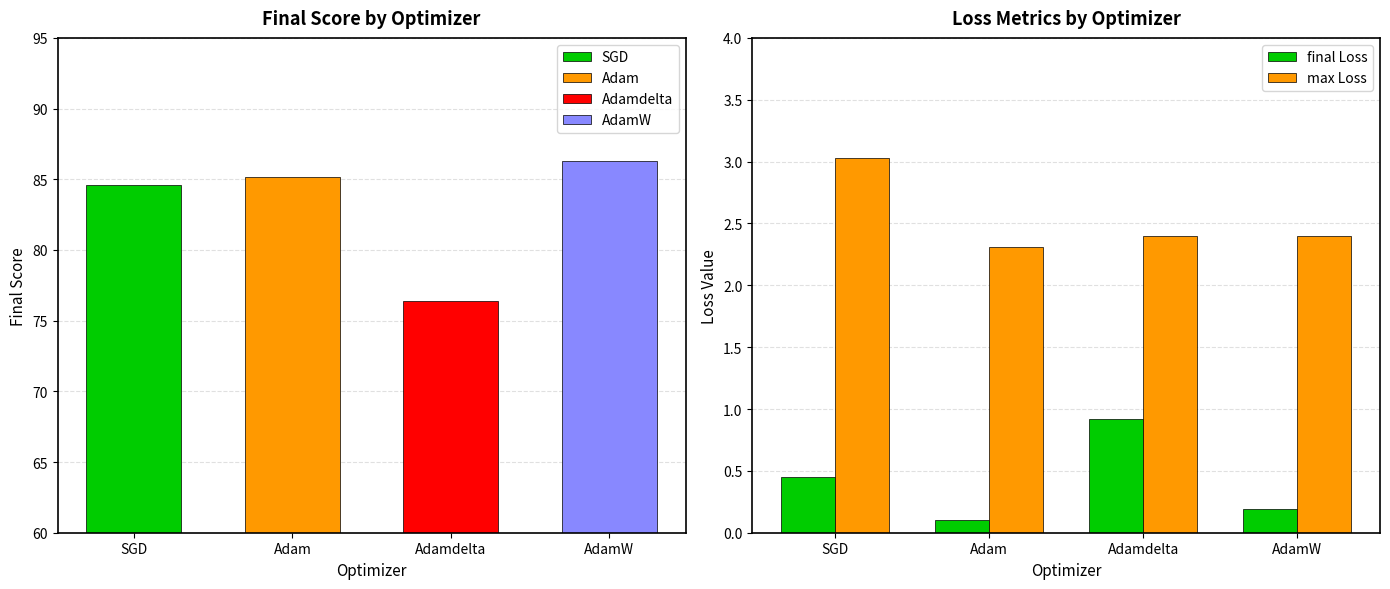

What is the difference between the maximum and minimum values in the max Loss series?

0.7